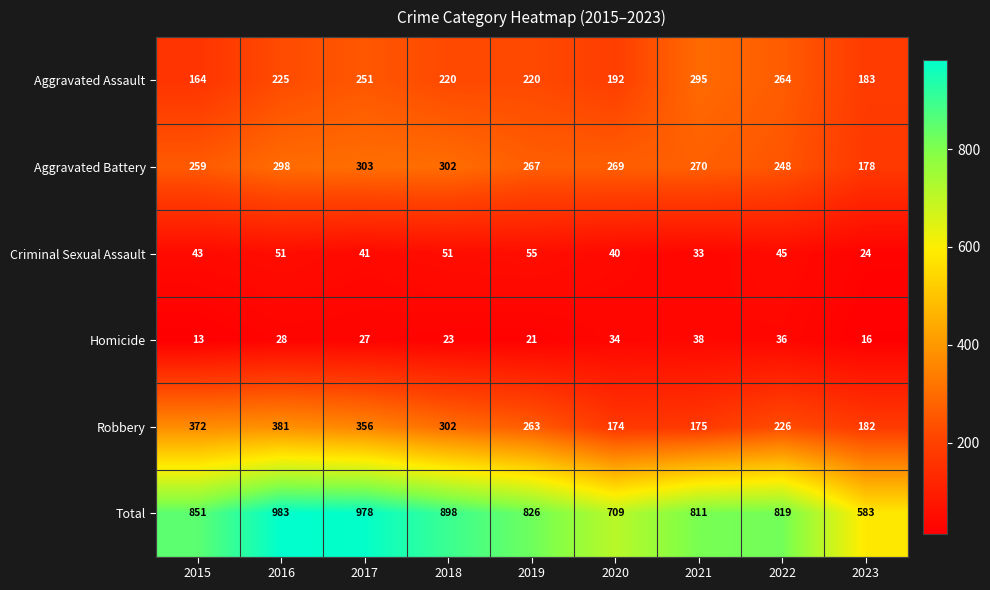

What is the difference between the maximum and minimum values in the Criminal Sexual Assault series?

31